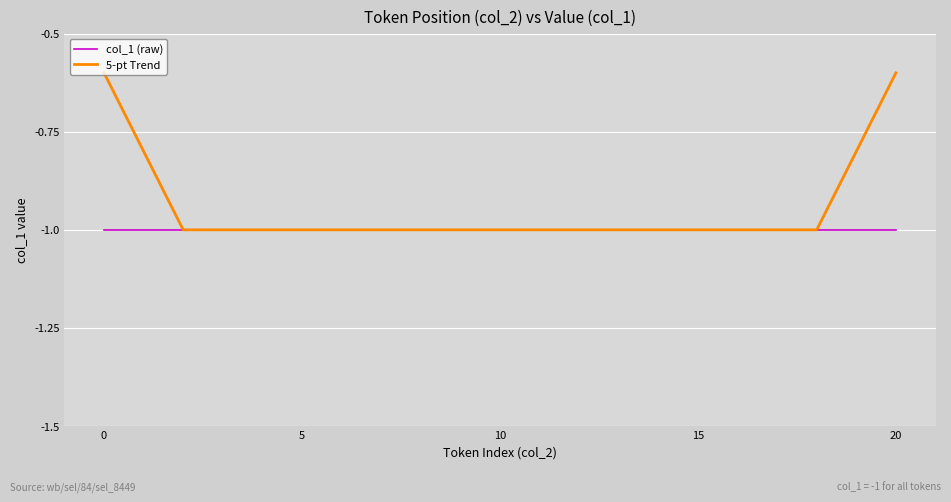

Which series has the largest total across all categories?

5-pt Trend